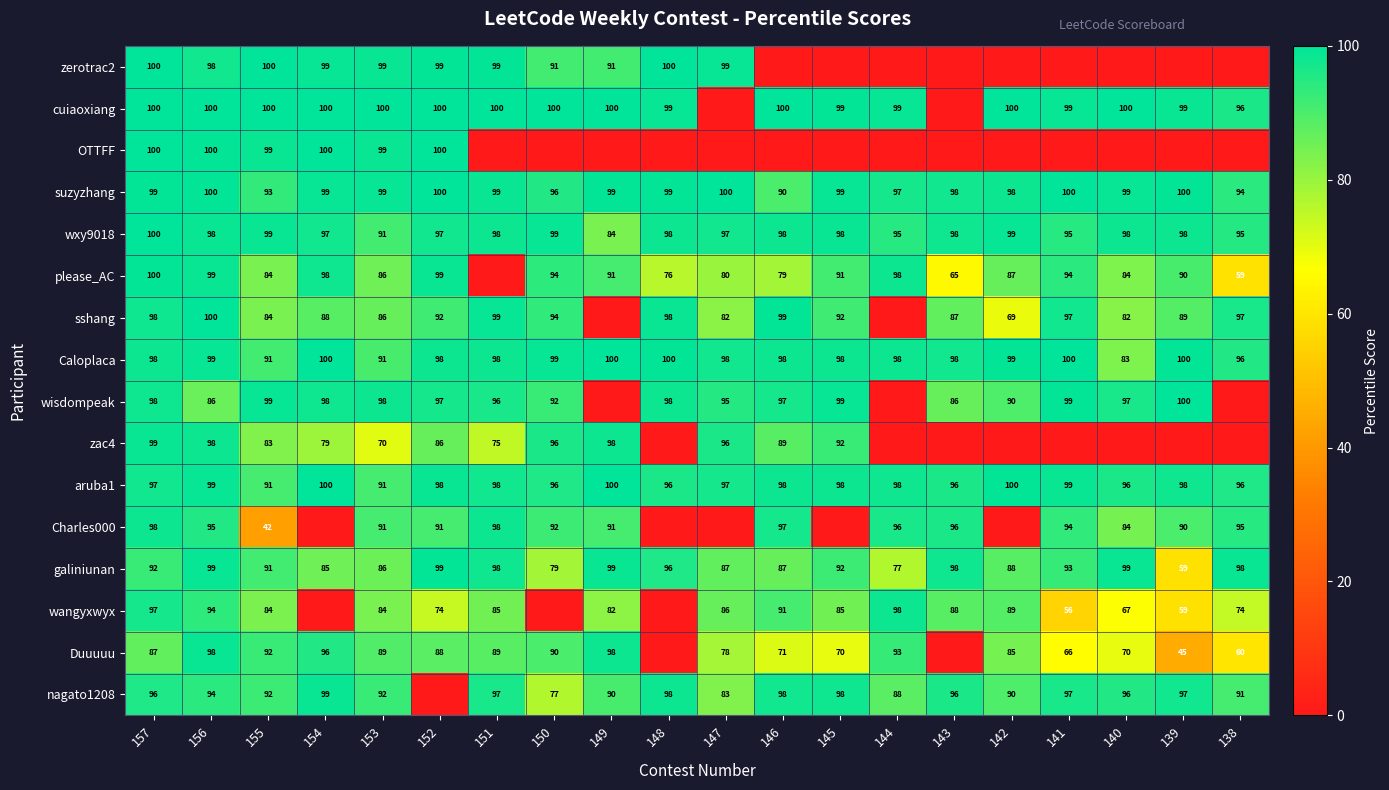

Which label corresponds to the largest value in the chart?

157